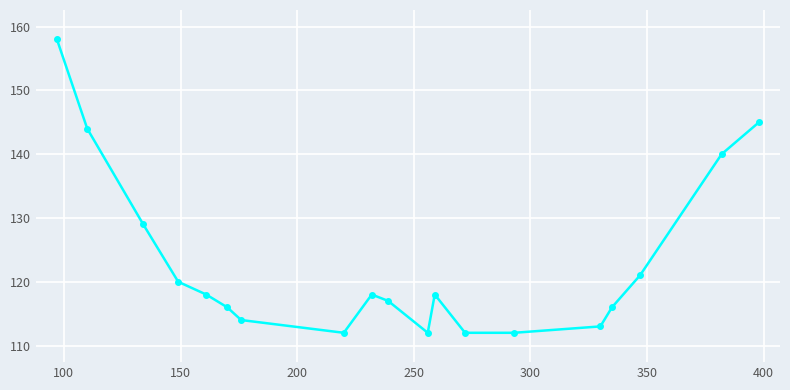

What is the smallest value displayed?

112